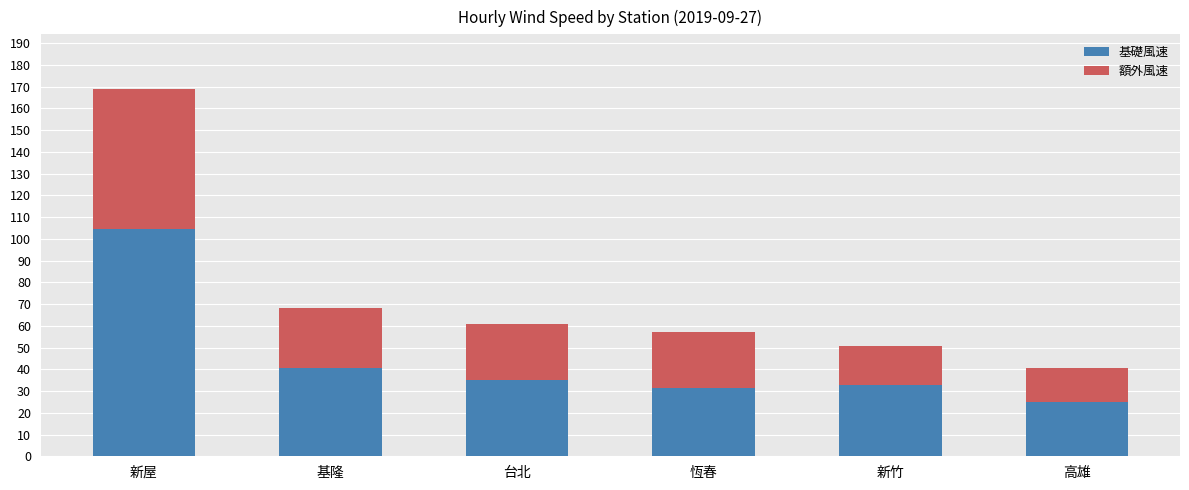

At which label does 基礎風速 reach its peak?

新屋